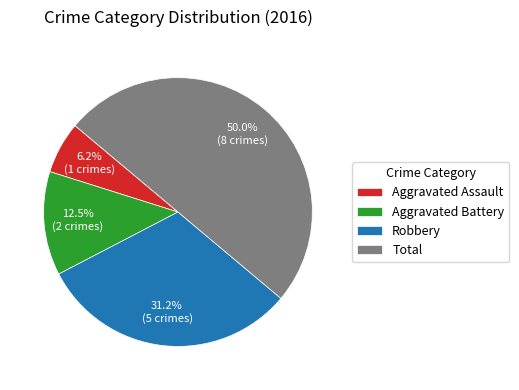

Combined, do Aggravated Battery and Robbery account for over 50%?

No